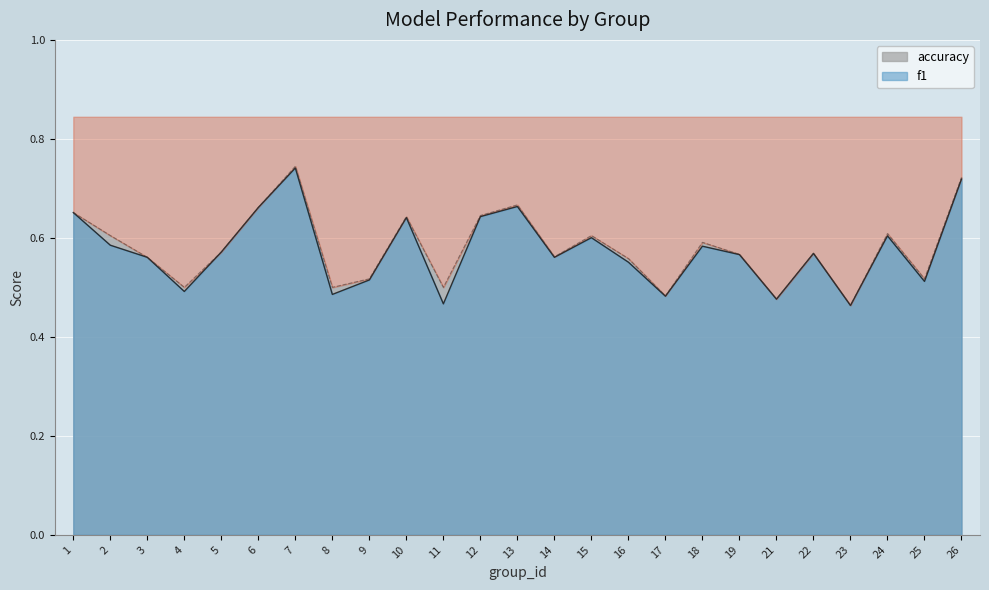

The accuracy series shows 0.9 at 9. True or false?

False